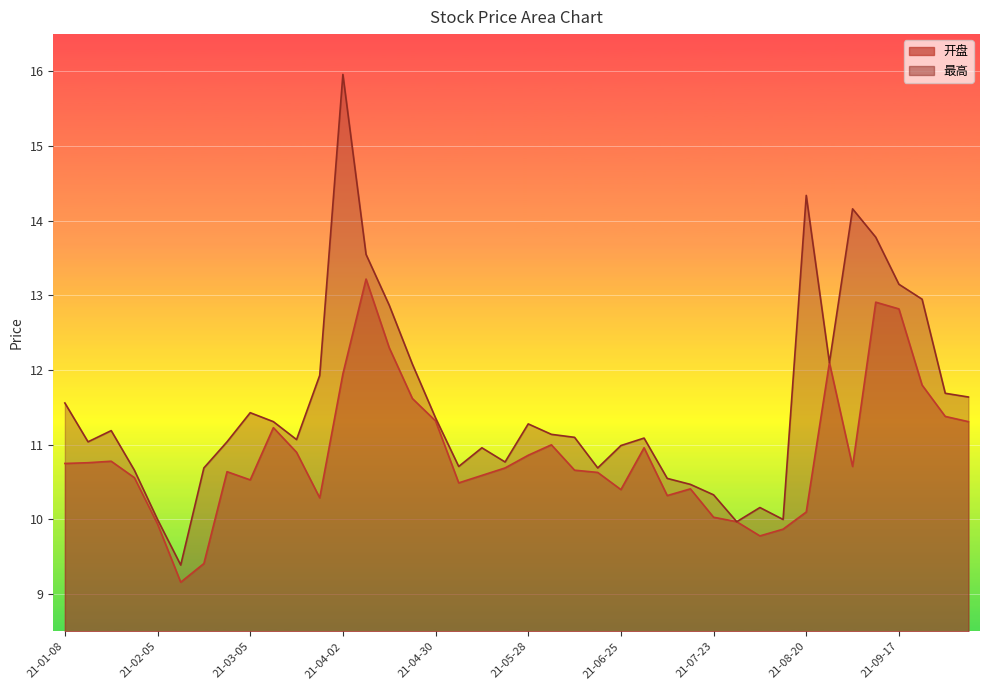

Which series changed the most between 2021-02-19 and 2021-08-20?

最高